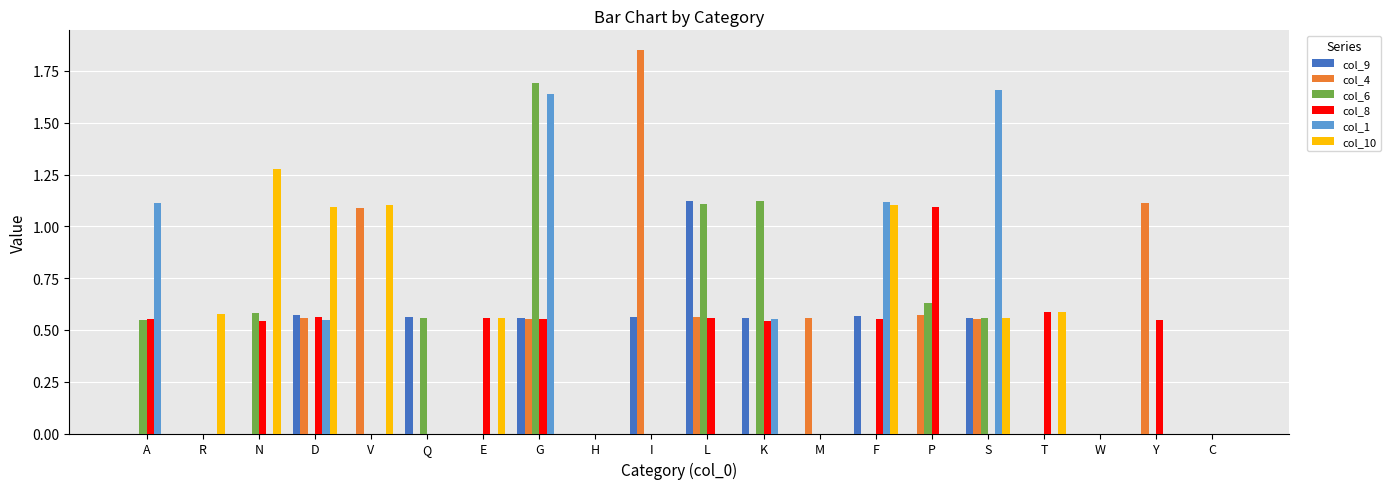

At which label does col_8 reach its peak?

P